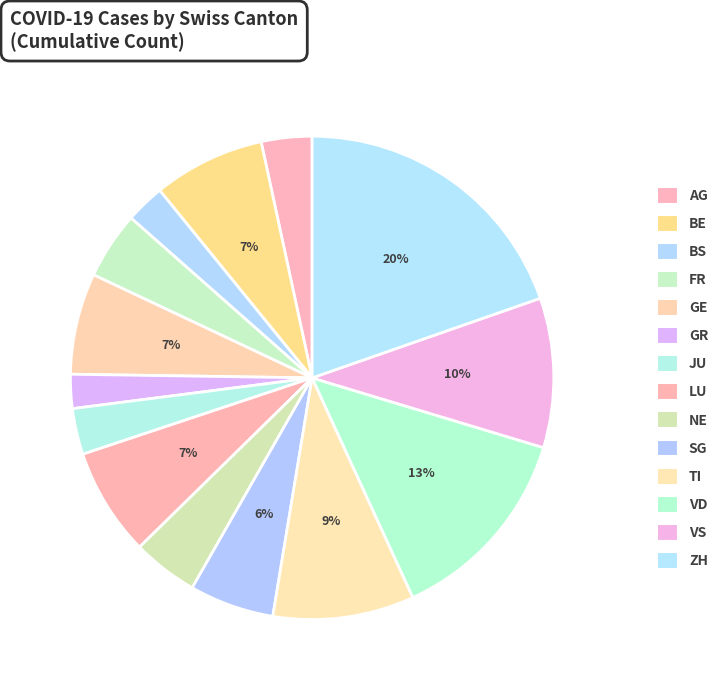

What percentage is the JU slice, to the nearest percent?

3%